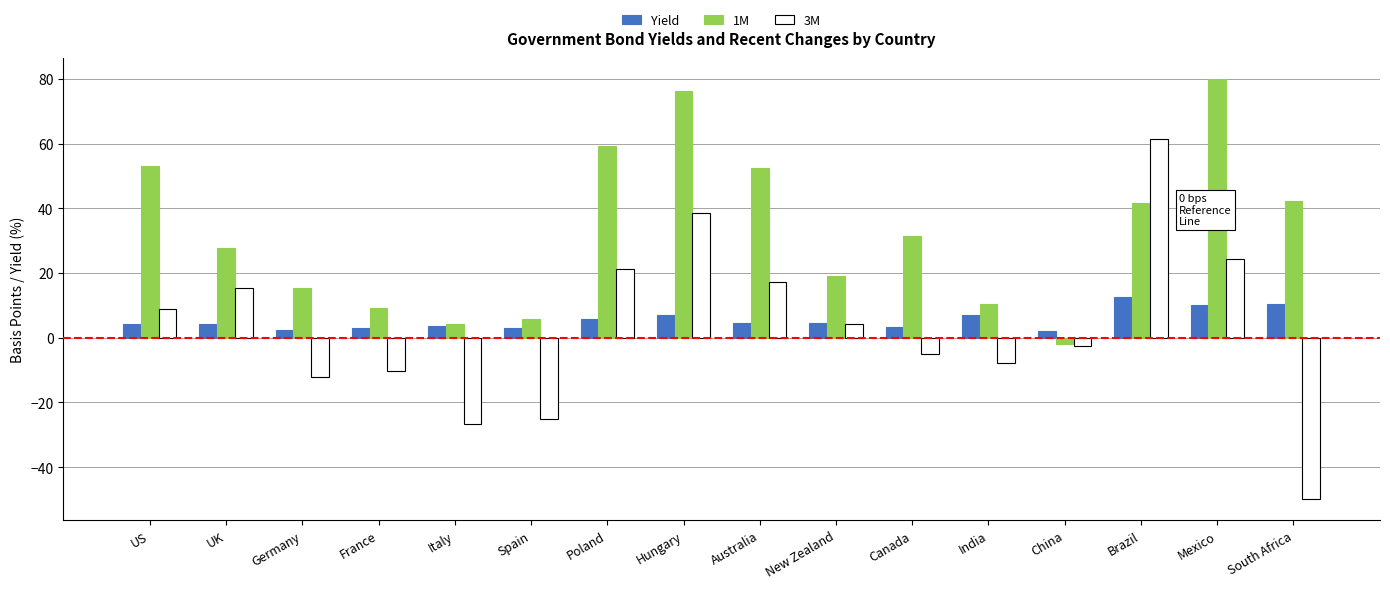

How many values in the 1M series are below 31?

8